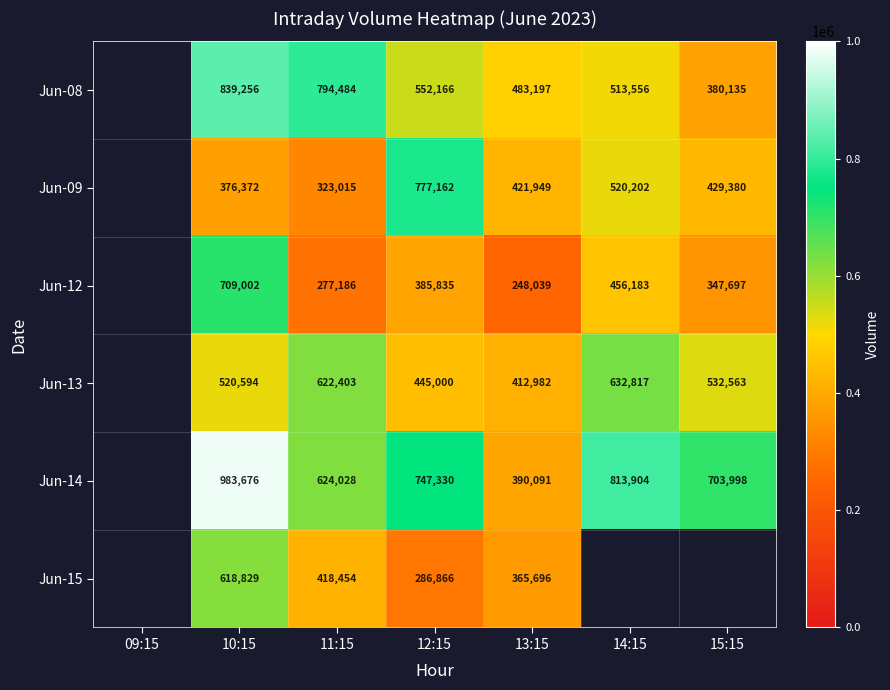

What is the sum of the Jun-09 values at 14:15 and 15:15?

949582